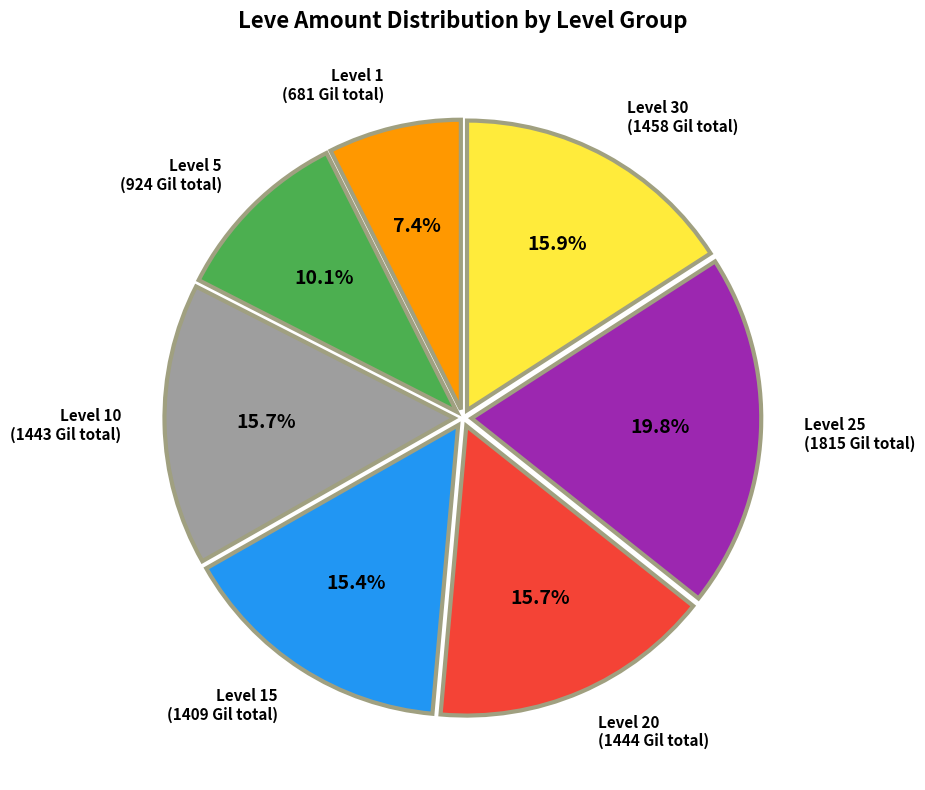

Does any single category account for the majority?

No